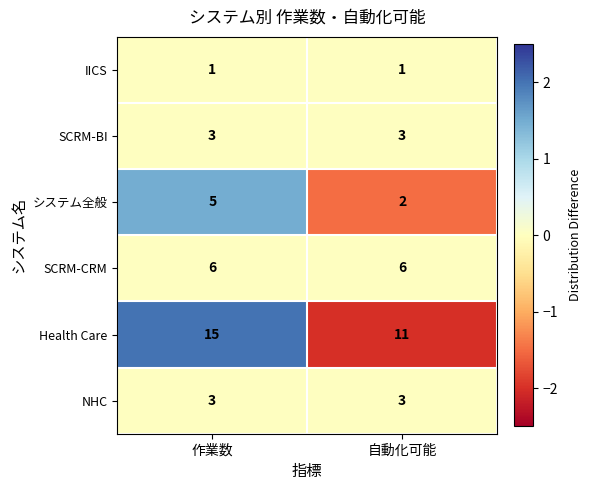

What is the total value across all series at 自動化可能?

26